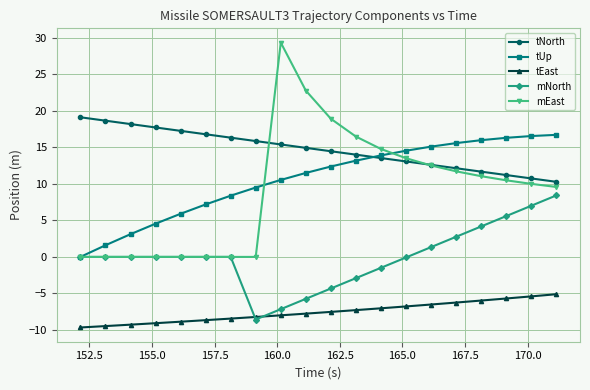

Which series has the widest spread of values?

mEast